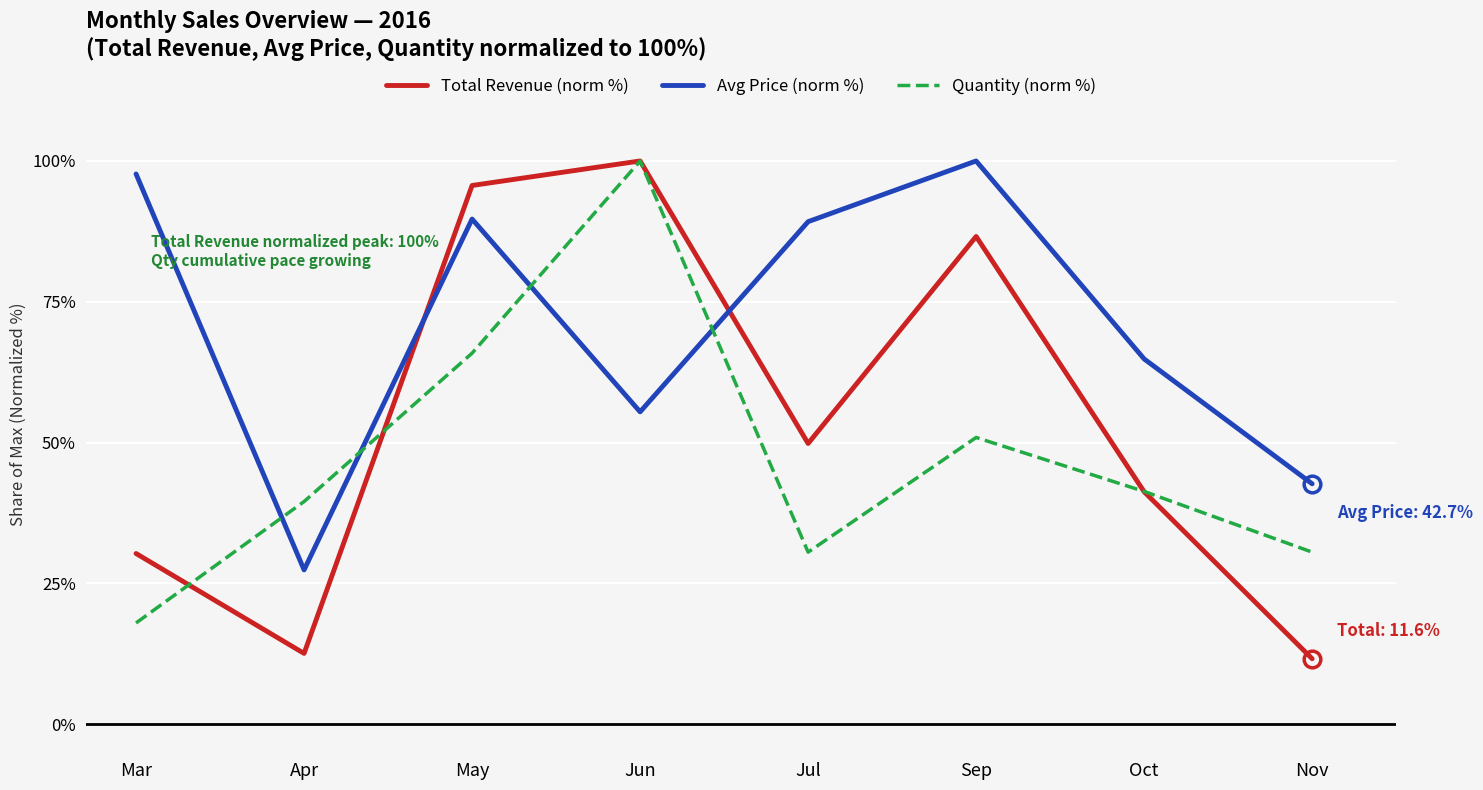

Rank the series at Nov from highest to lowest value.

Avg Price (norm %), Quantity (norm %), Total Revenue (norm %)